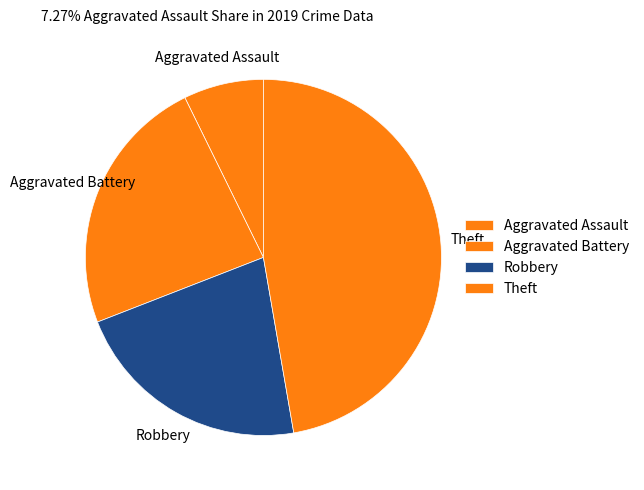

How many segments does this pie chart have?

4